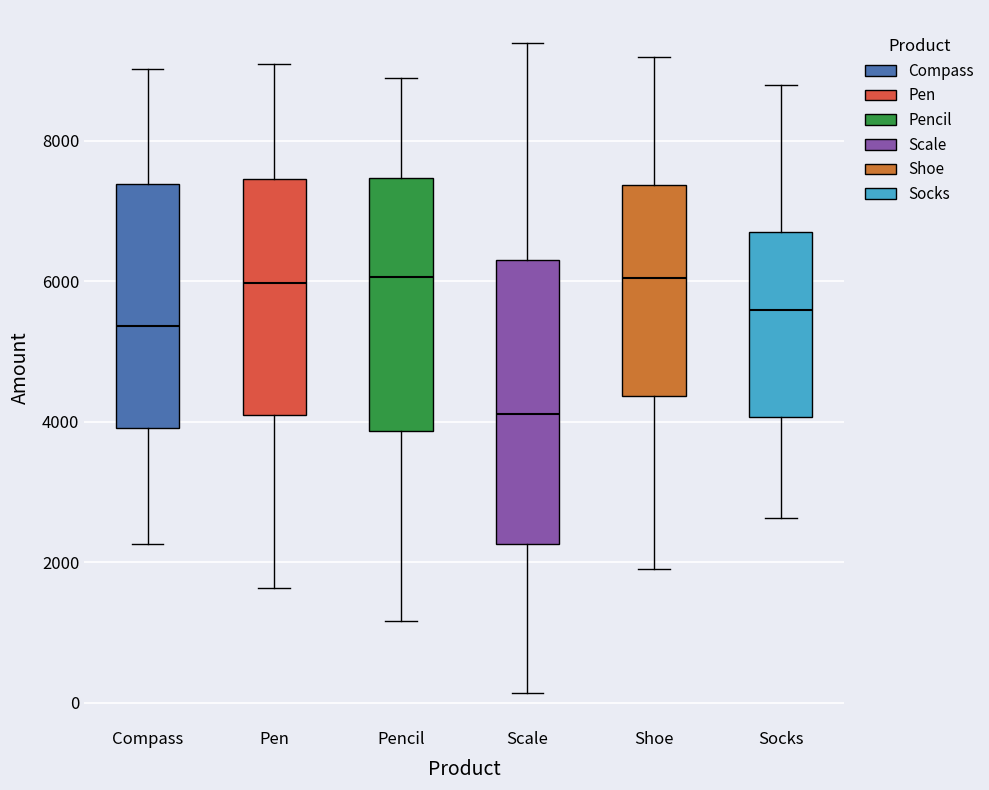

Which box is the tallest, from its lower edge to its upper edge?

Scale